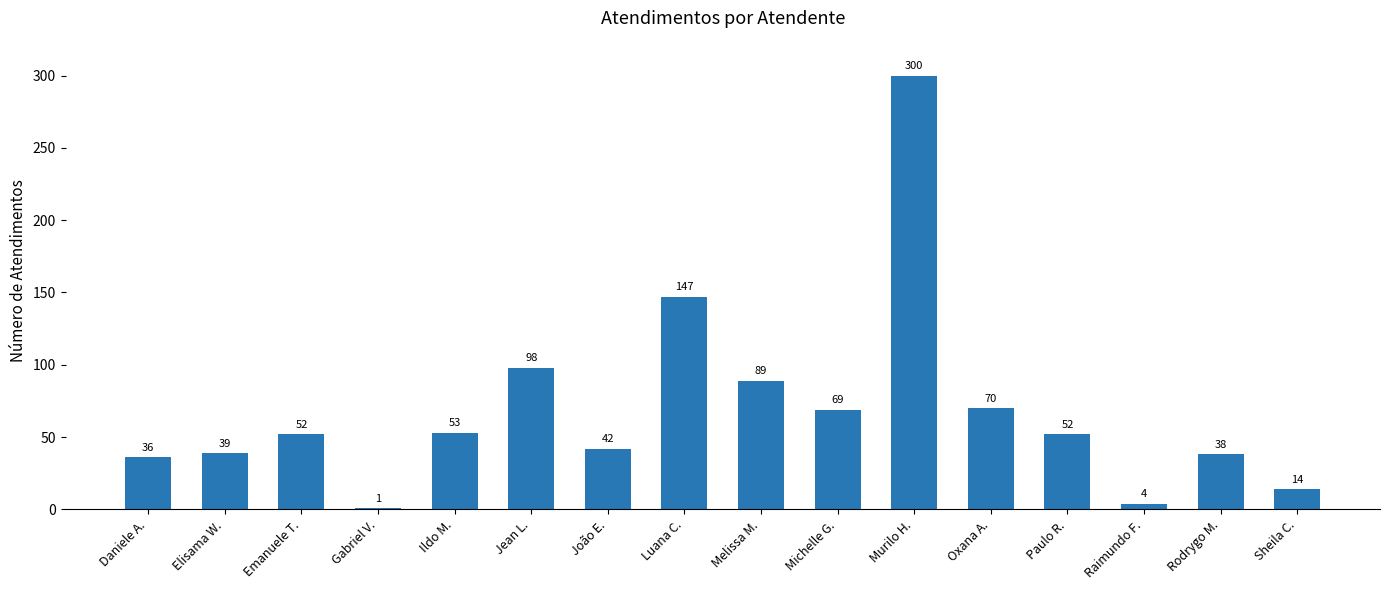

What is the sum of the values at Luana C. and João E.?

189